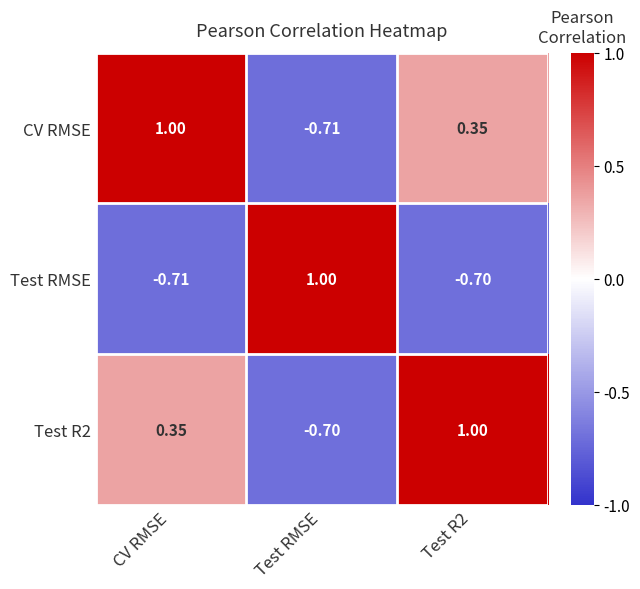

Which series has the largest total across all categories?

Test R2